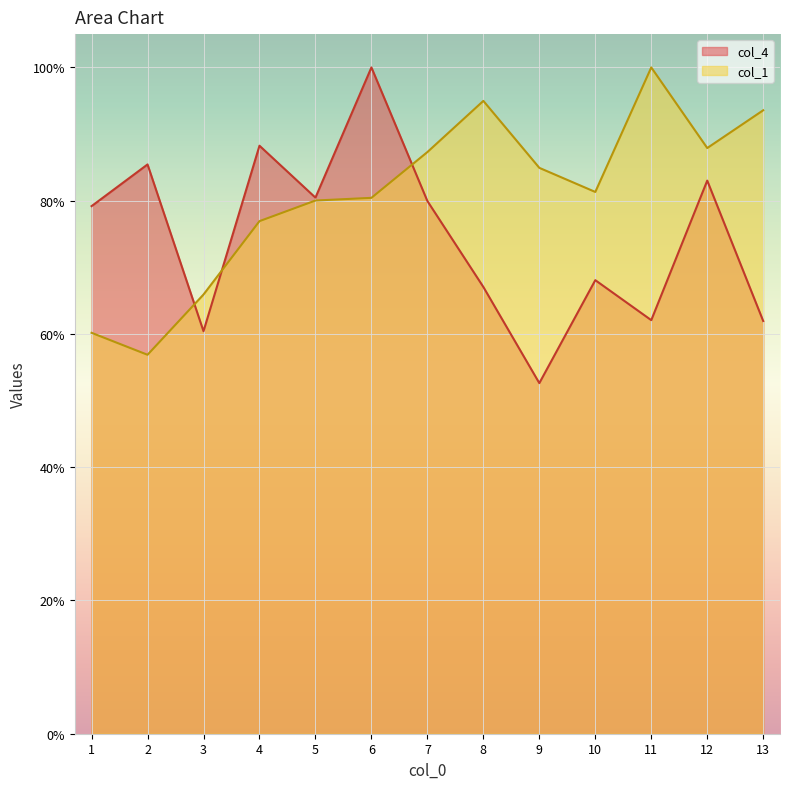

How many series are shown in this chart?

2